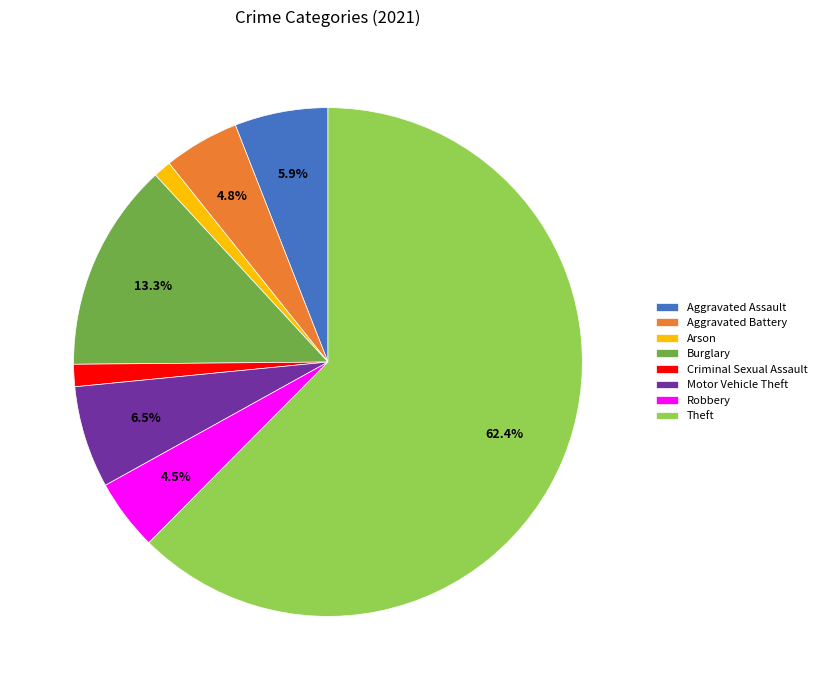

Which category has the biggest portion of the pie?

Theft